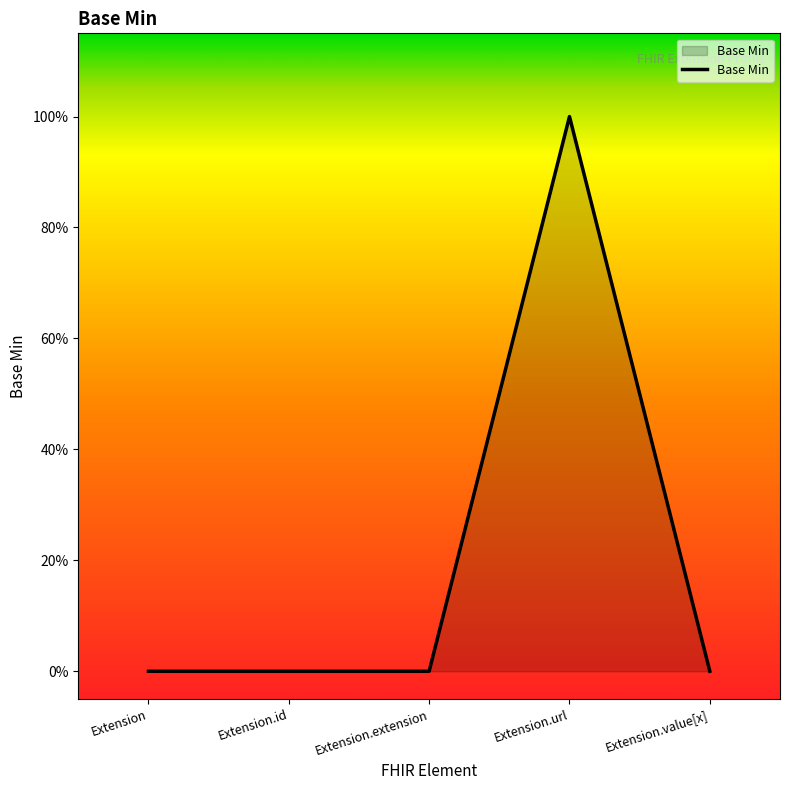

Reading left to right, what are all the values shown in this chart?

0	0	0	1	0